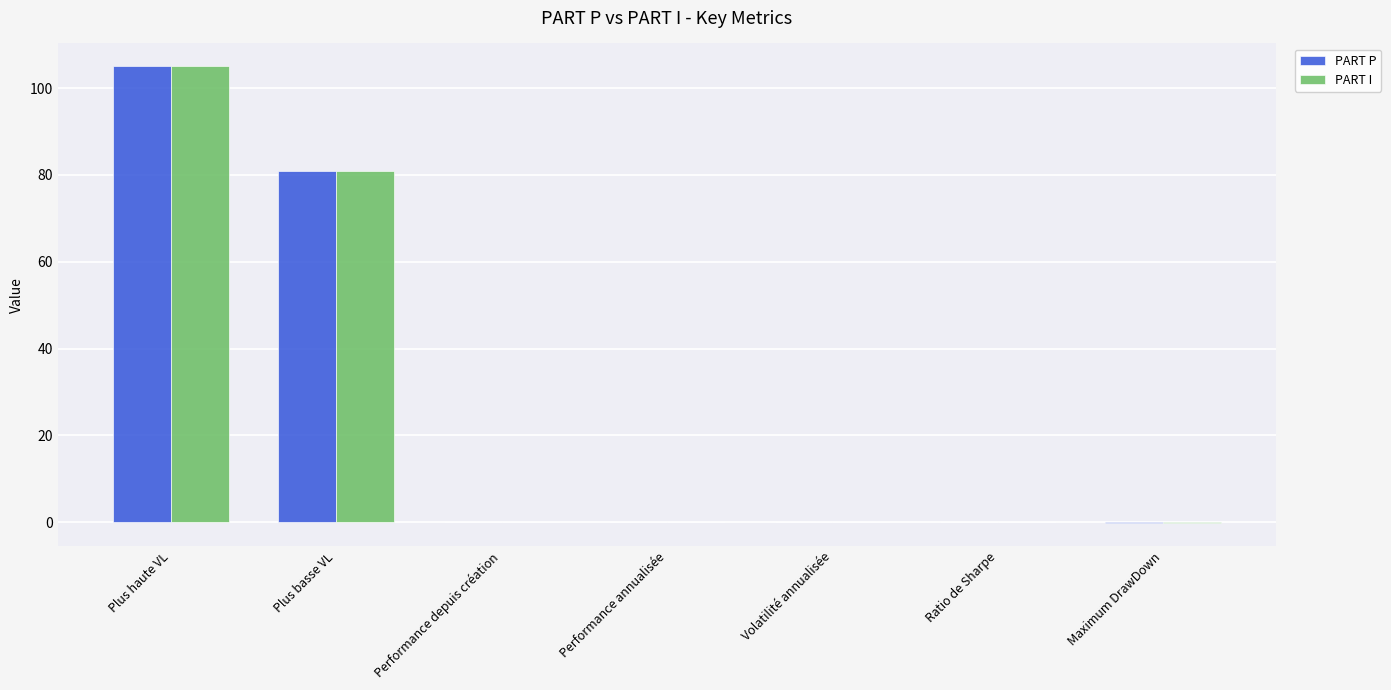

What is the sum of all PART I values?

185.8